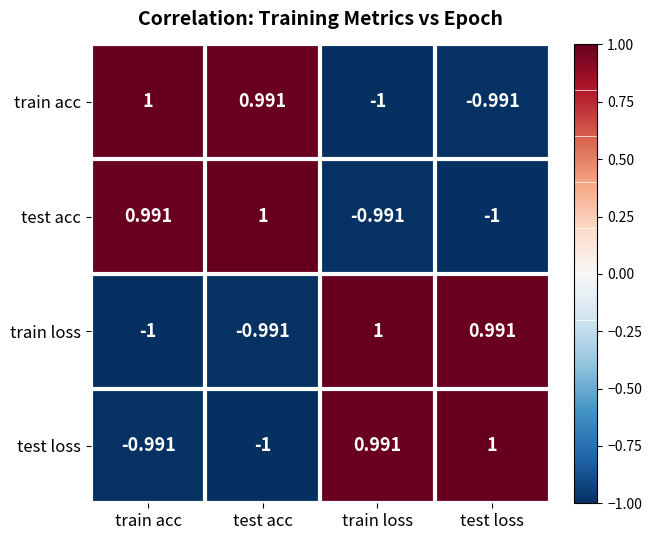

Which category has the lowest value in the test loss series?

test acc